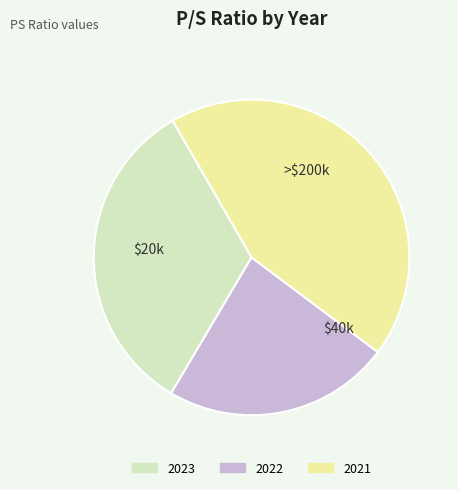

Which category has the biggest portion of the pie?

2021